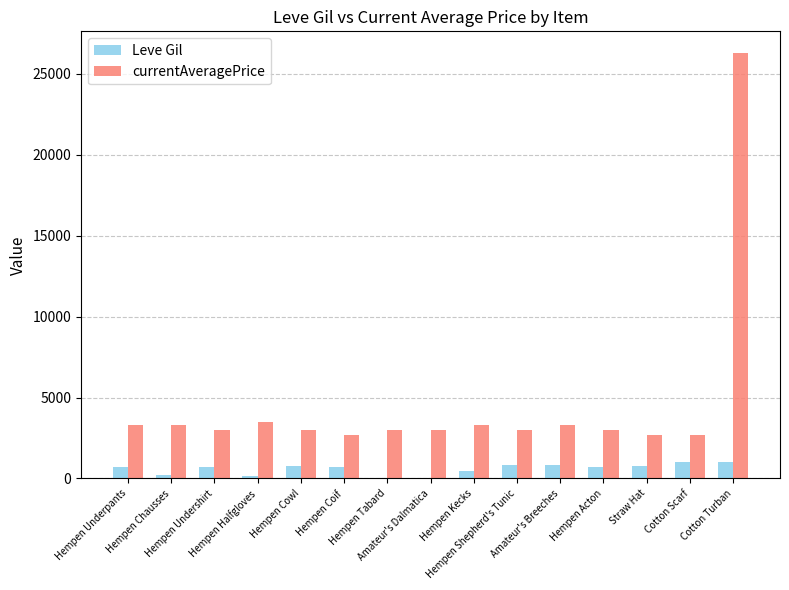

What is the greatest value displayed?

26304